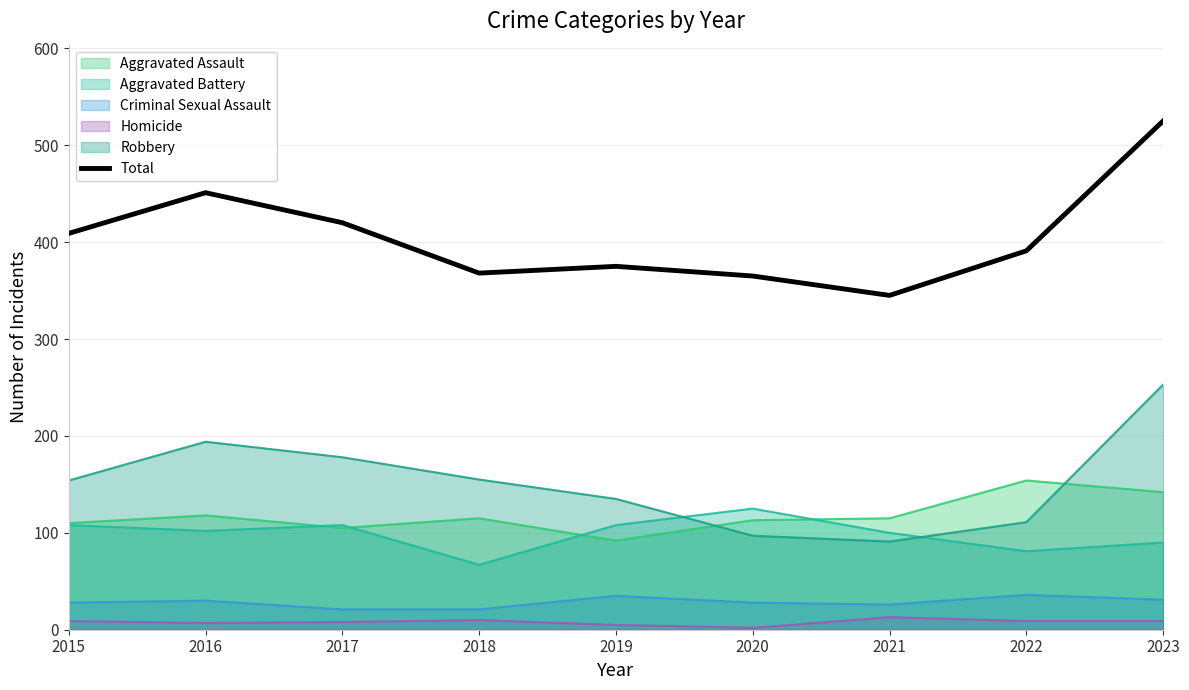

Which series has the largest range (max minus min)?

Total